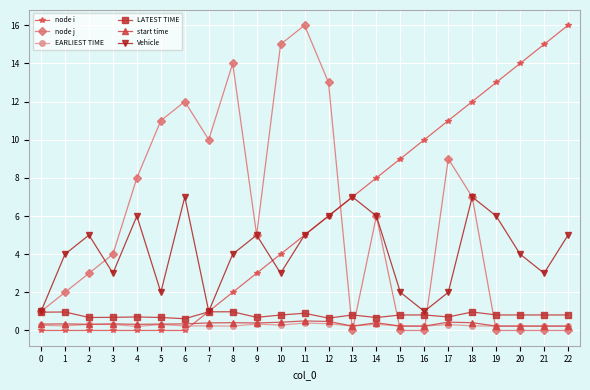

Is it true that node i equals 26.9 at 22?

False